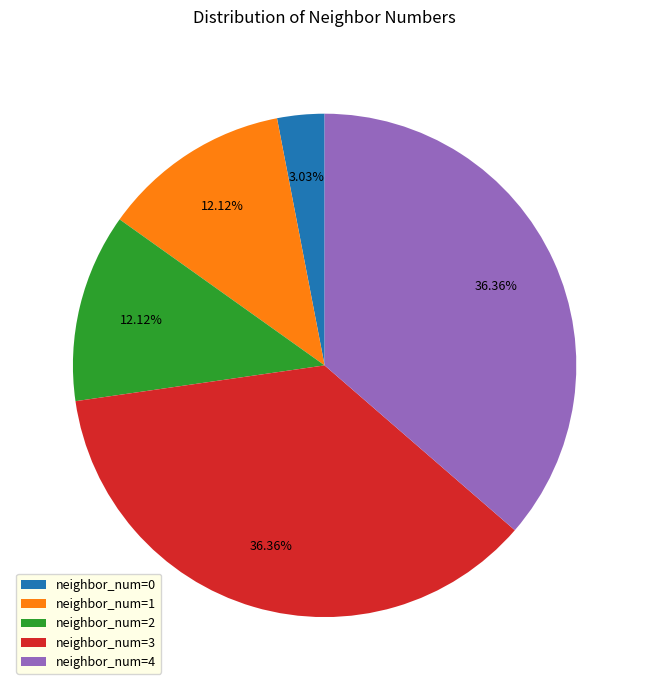

To the nearest percent, what is the average slice percentage?

20%